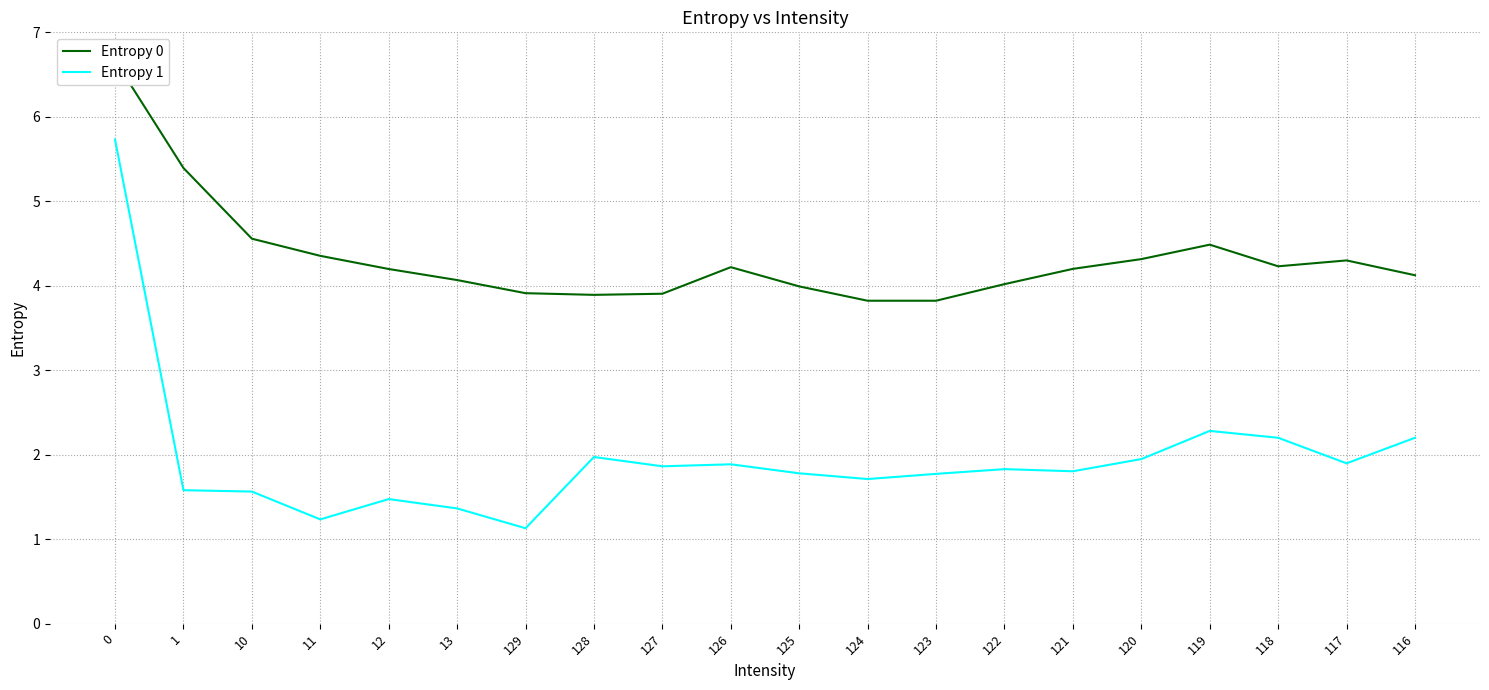

True or false: Entropy 0 and Entropy 1 intersect in this chart.

False